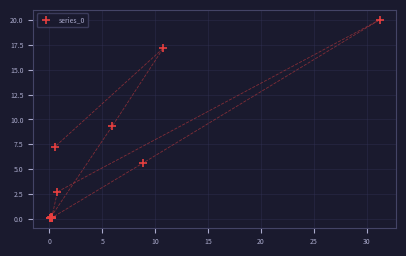

What Y value in the scatter plot is closest to 10?

9.3